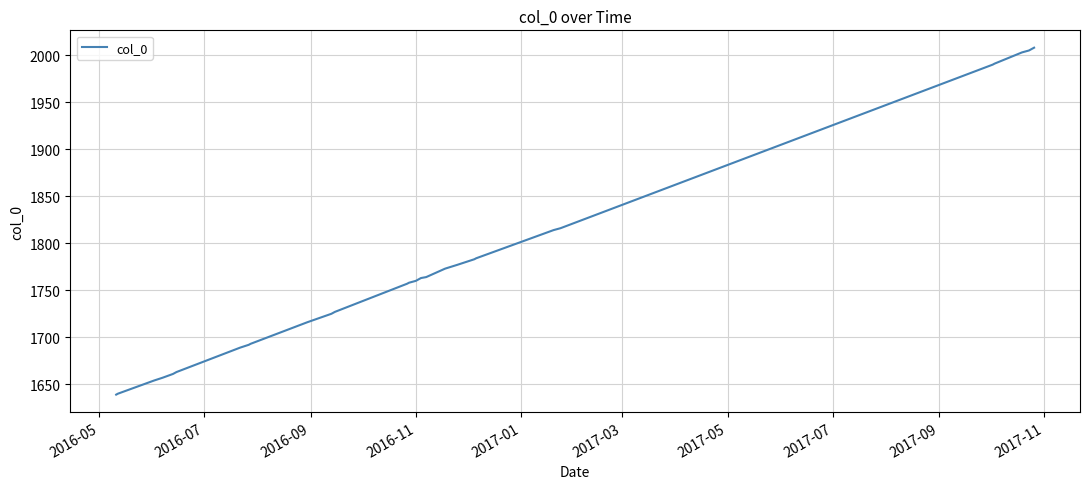

What is the greatest value displayed?

2008